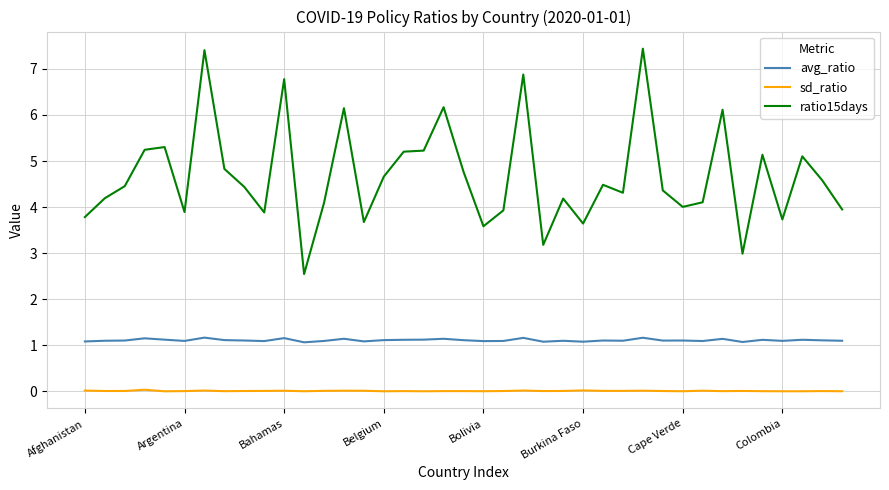

How many lines are shown in the chart?

3